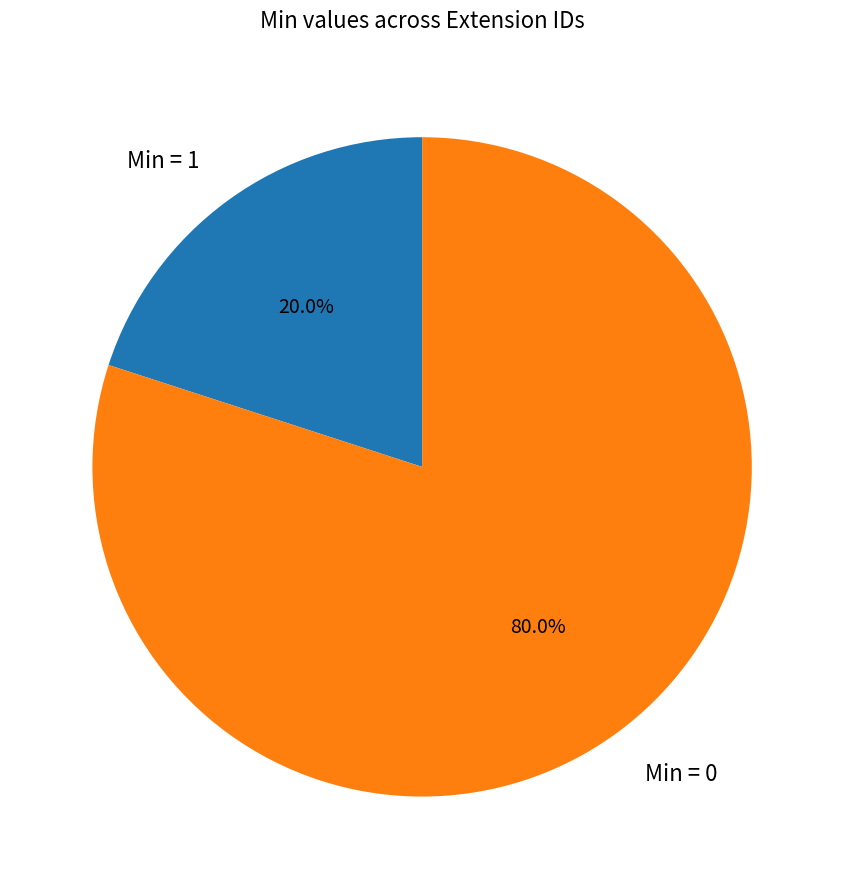

Which has a higher value, Min = 1 or Min = 0?

Min = 0